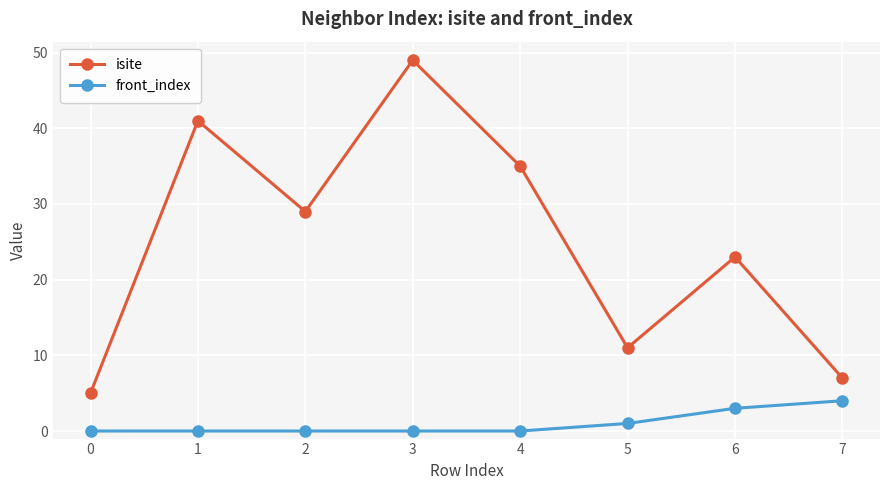

What are all the series names shown in the legend?

isite, front_index